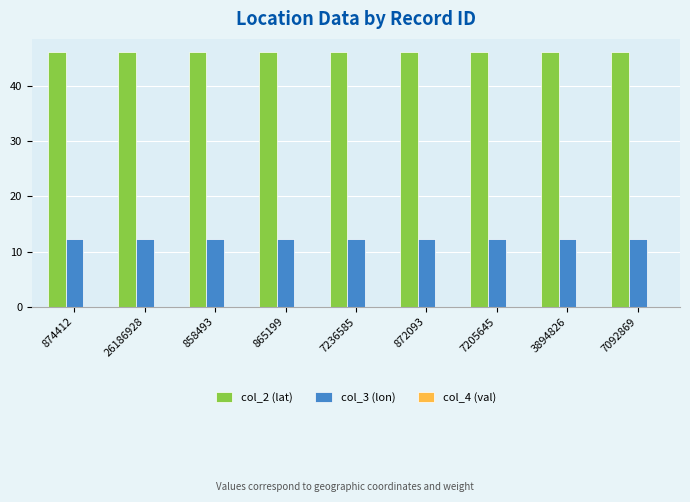

The value of col_2 (lat) at 26186928 is 64.1. True or false?

False